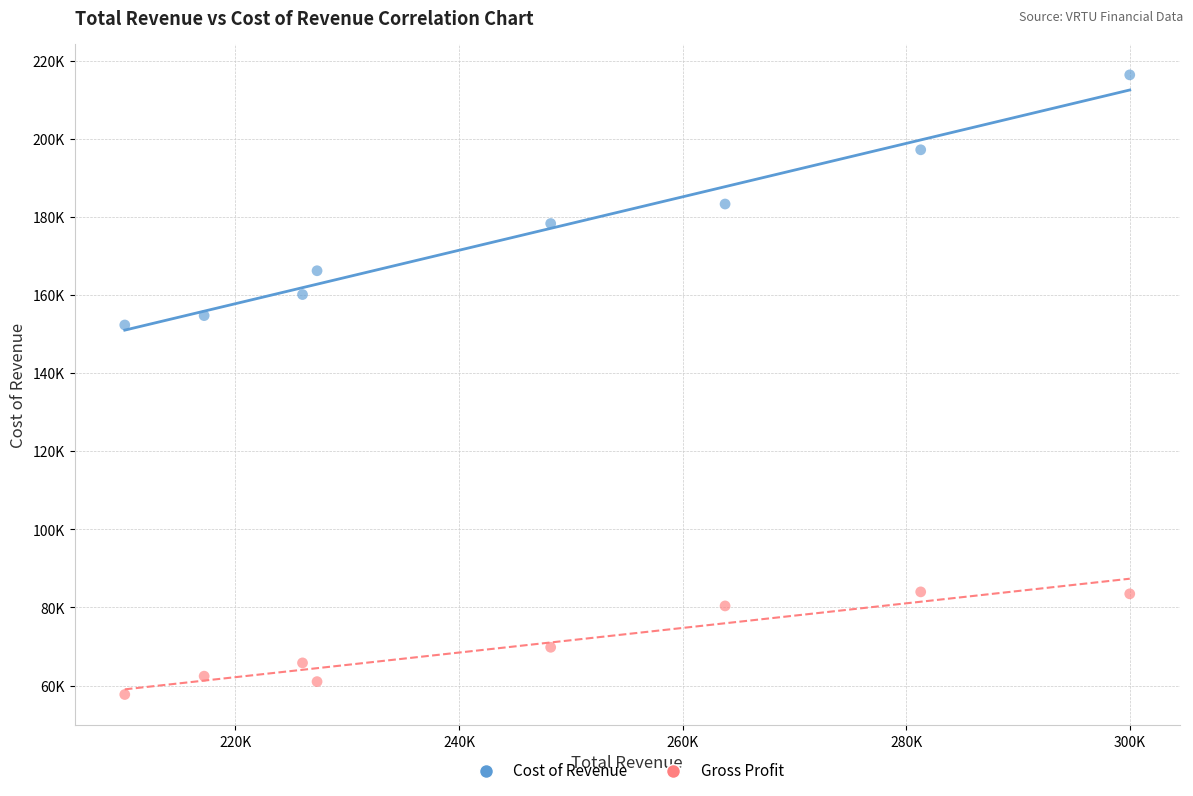

What are all the series names shown in the legend?

Cost of Revenue, Gross Profit